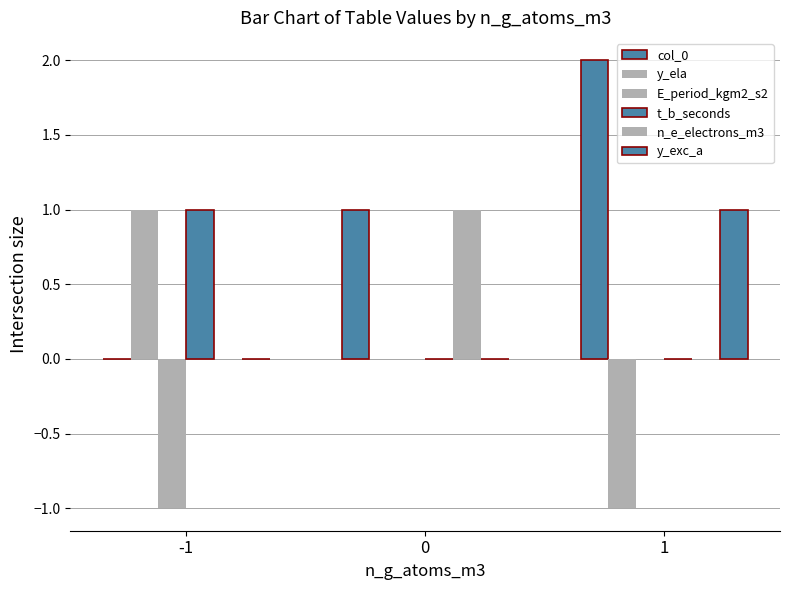

The col_0 series shows 3 at 1. True or false?

False